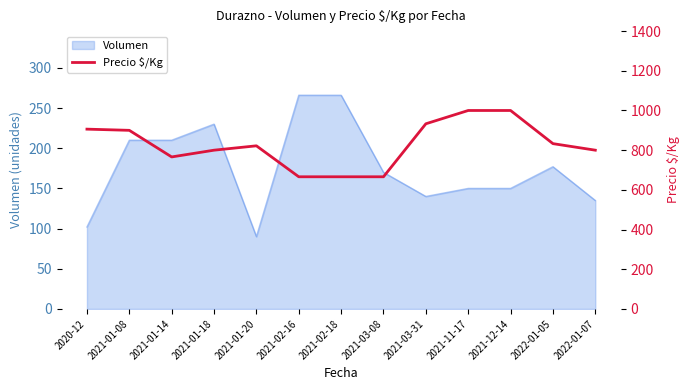

Reading left to right, list all the values displayed in this chart.

2020-12=906	2021-01-08=900	2021-01-14=766	2021-01-18=800	2021-01-20=822	2021-02-16=666	2021-02-18=666	2021-03-08=666	2021-03-31=933	2021-11-17=1000	2021-12-14=1000	2022-01-05=833	2022-01-07=800